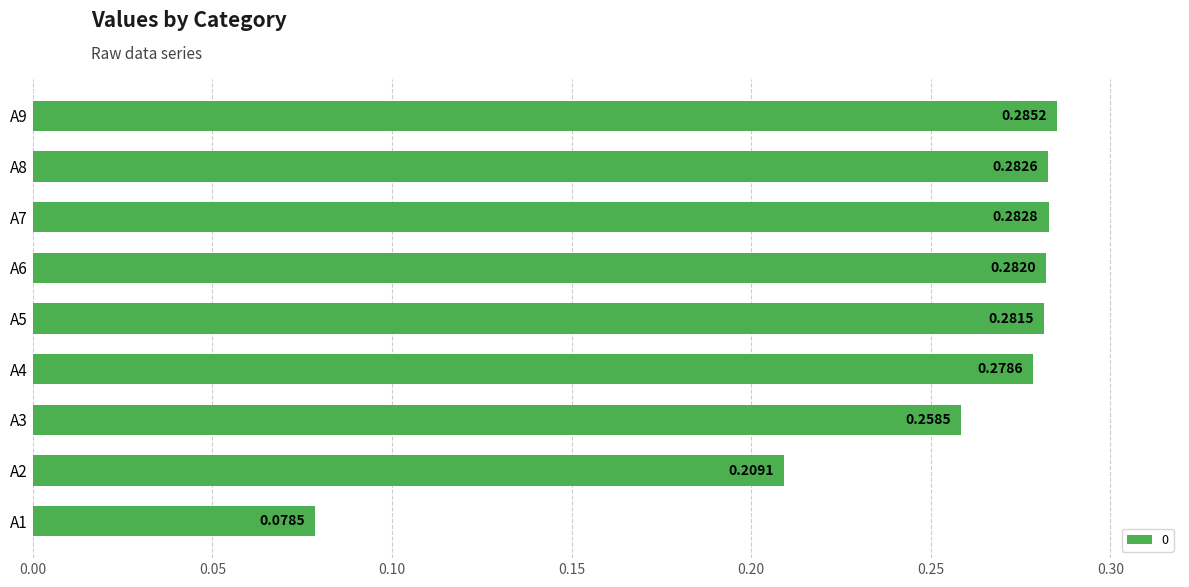

List the labels in order of value, largest first.

A9, A7, A8, A6, A5, A4, A3, A2, A1